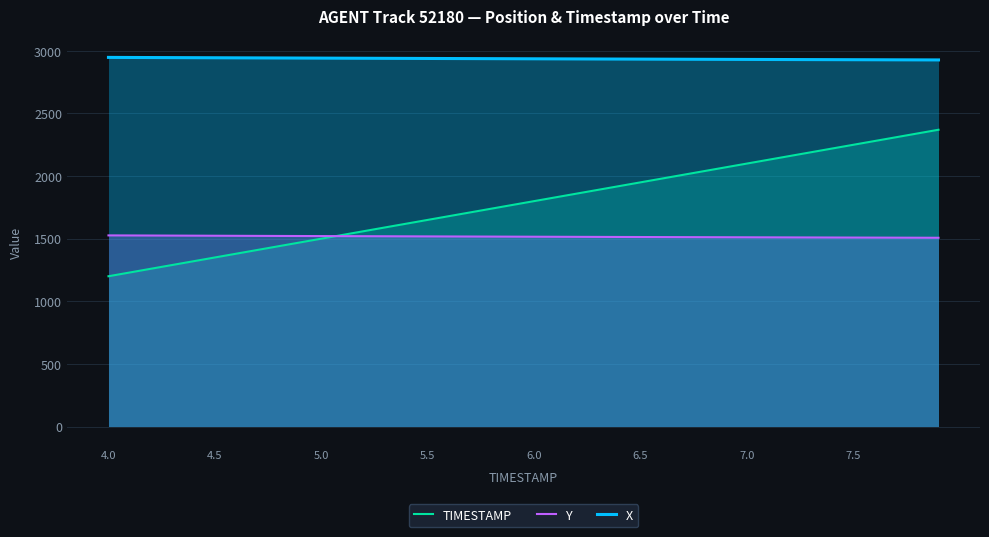

True or false: TIMESTAMP and X intersect in this chart.

False